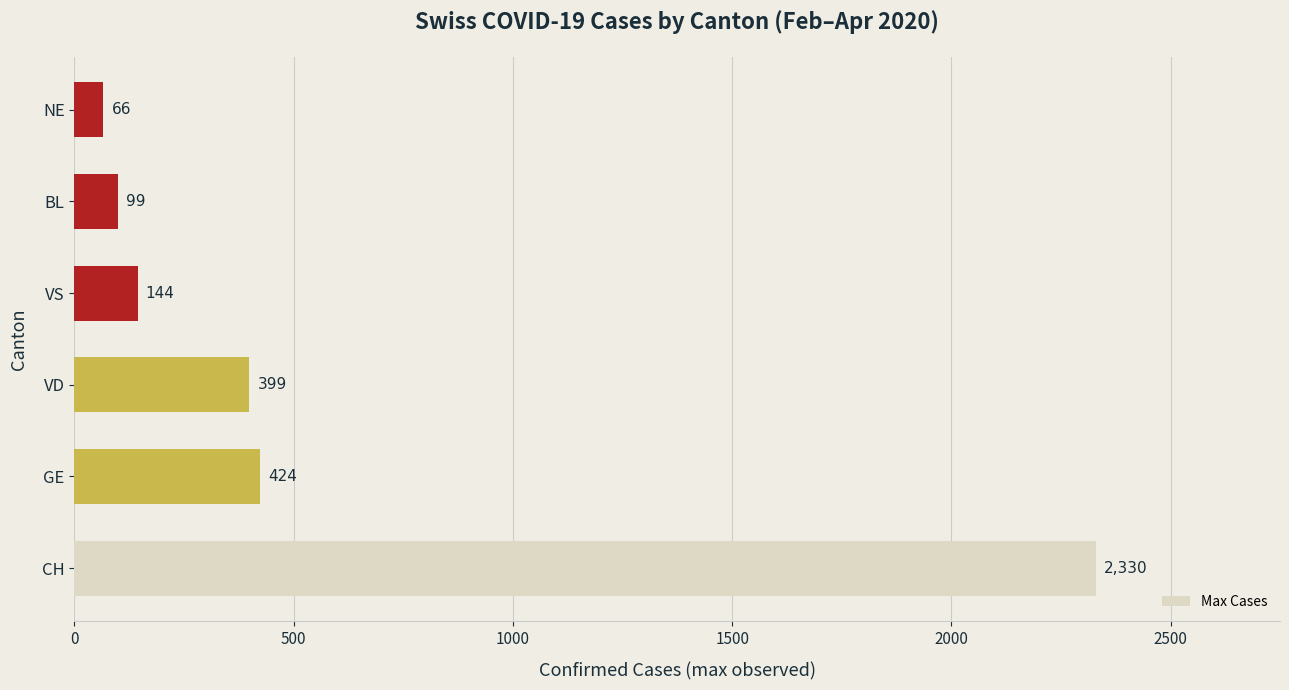

True or false: the data shows 2330 at CH.

True